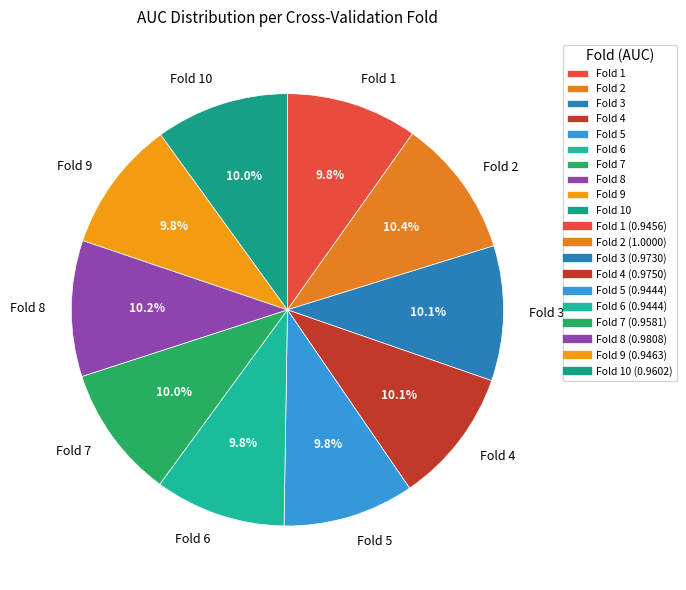

Which has a higher value, Fold 2 or Fold 9?

Fold 2